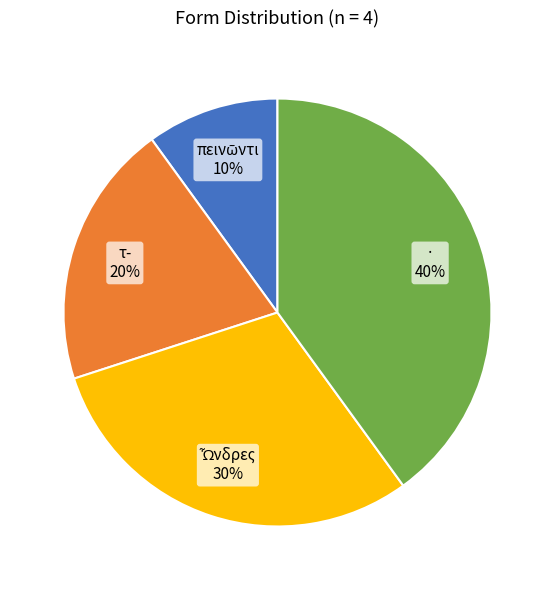

To the nearest percent, what percentage of the pie is ·?

40%